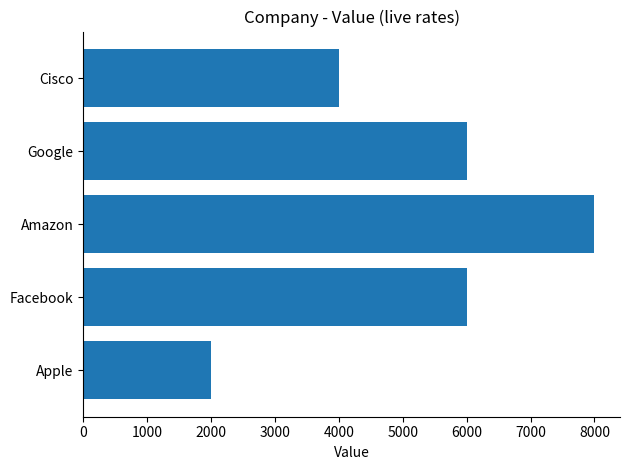

What is the greatest value displayed?

8000